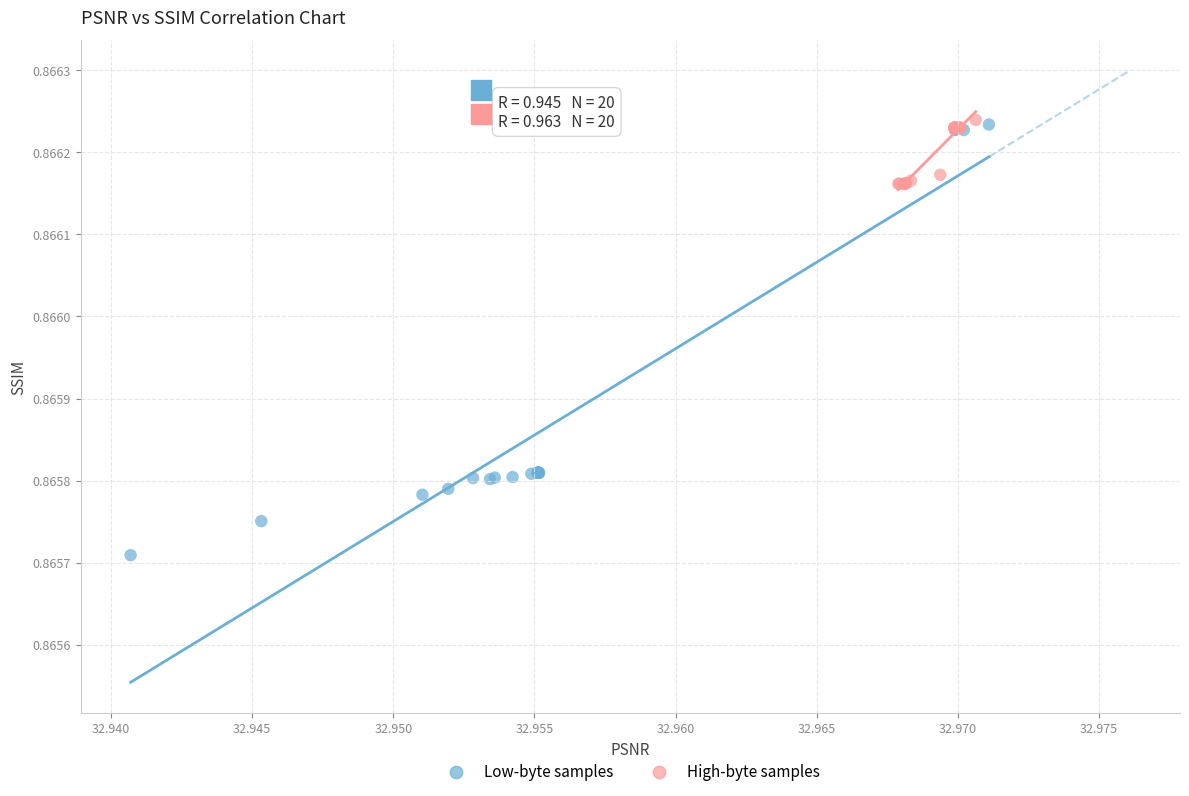

Which series contains the lowest Y value?

Low-byte samples